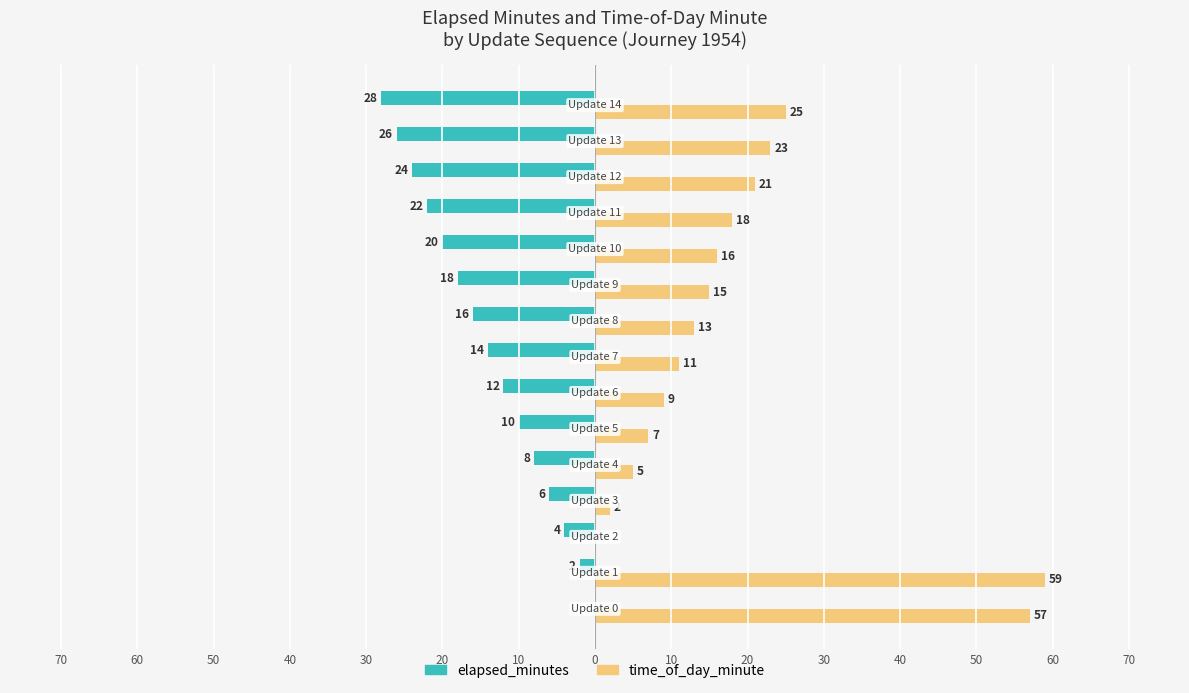

What are all the series names shown in the legend?

elapsed_minutes, time_of_day_minute